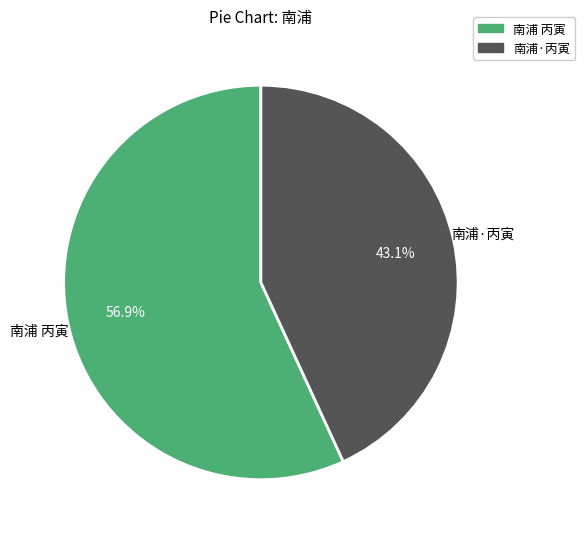

Is there a majority slice in this chart?

Yes